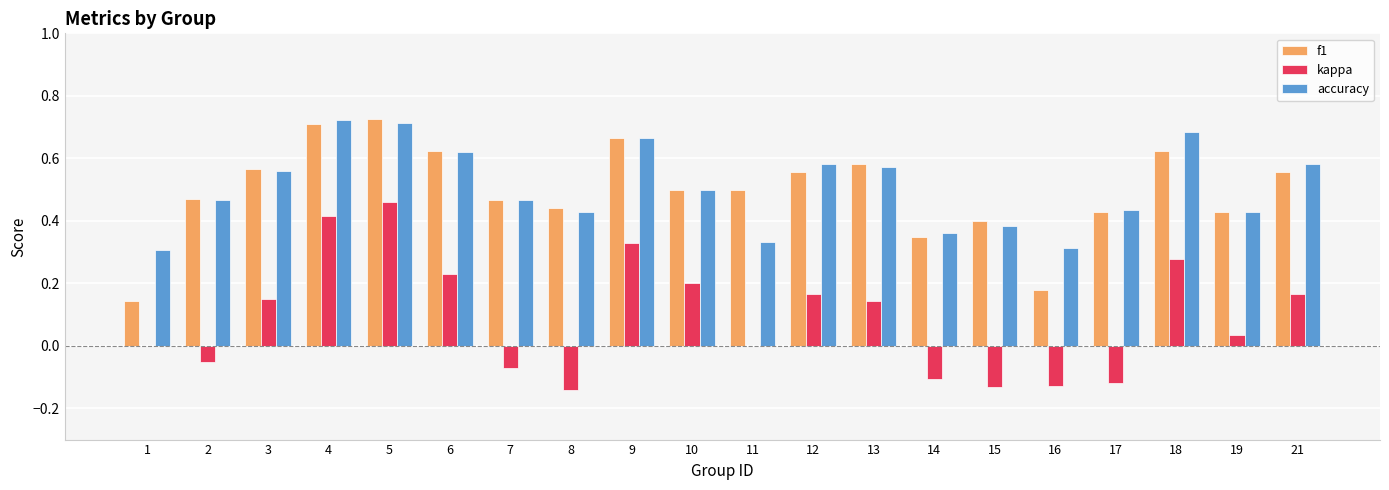

True or false: f1 has a value of 0.4 at 19.

True